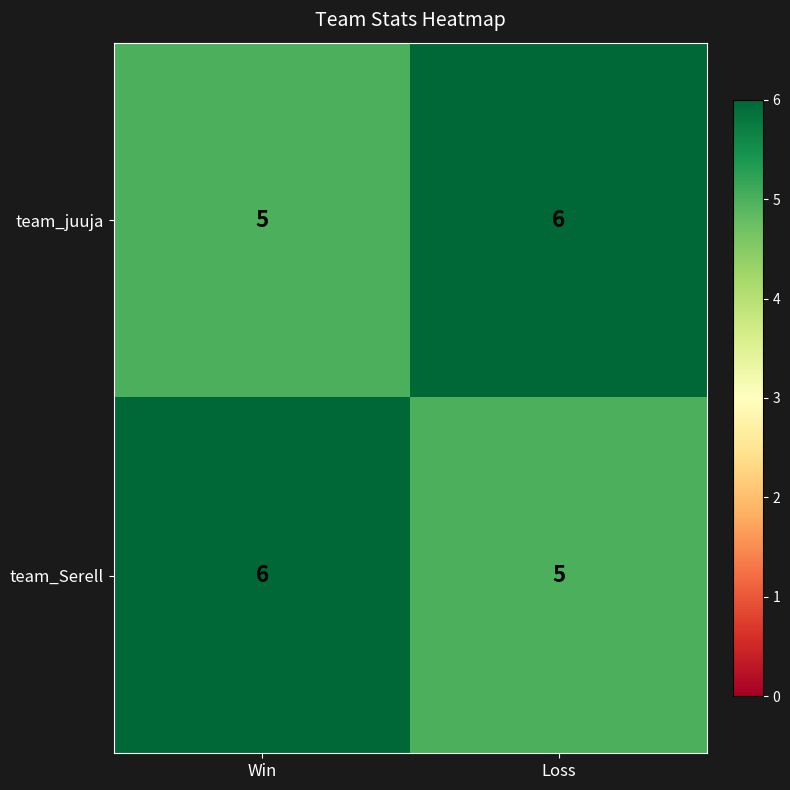

The team_Serell series shows 6 at Win. True or false?

True